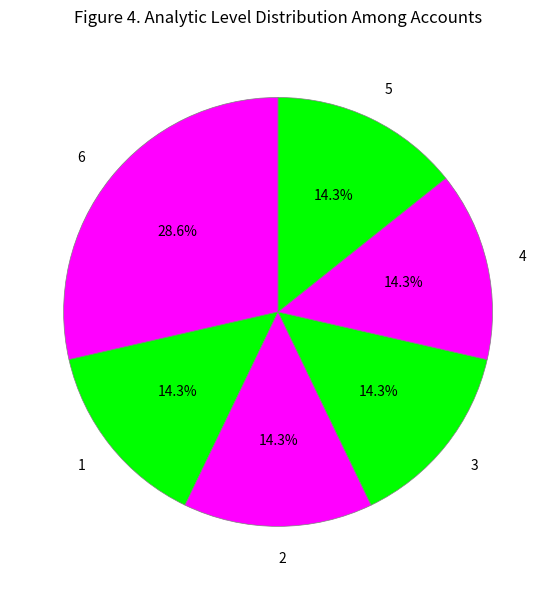

What percentage is NOT represented by 1?

85.7%